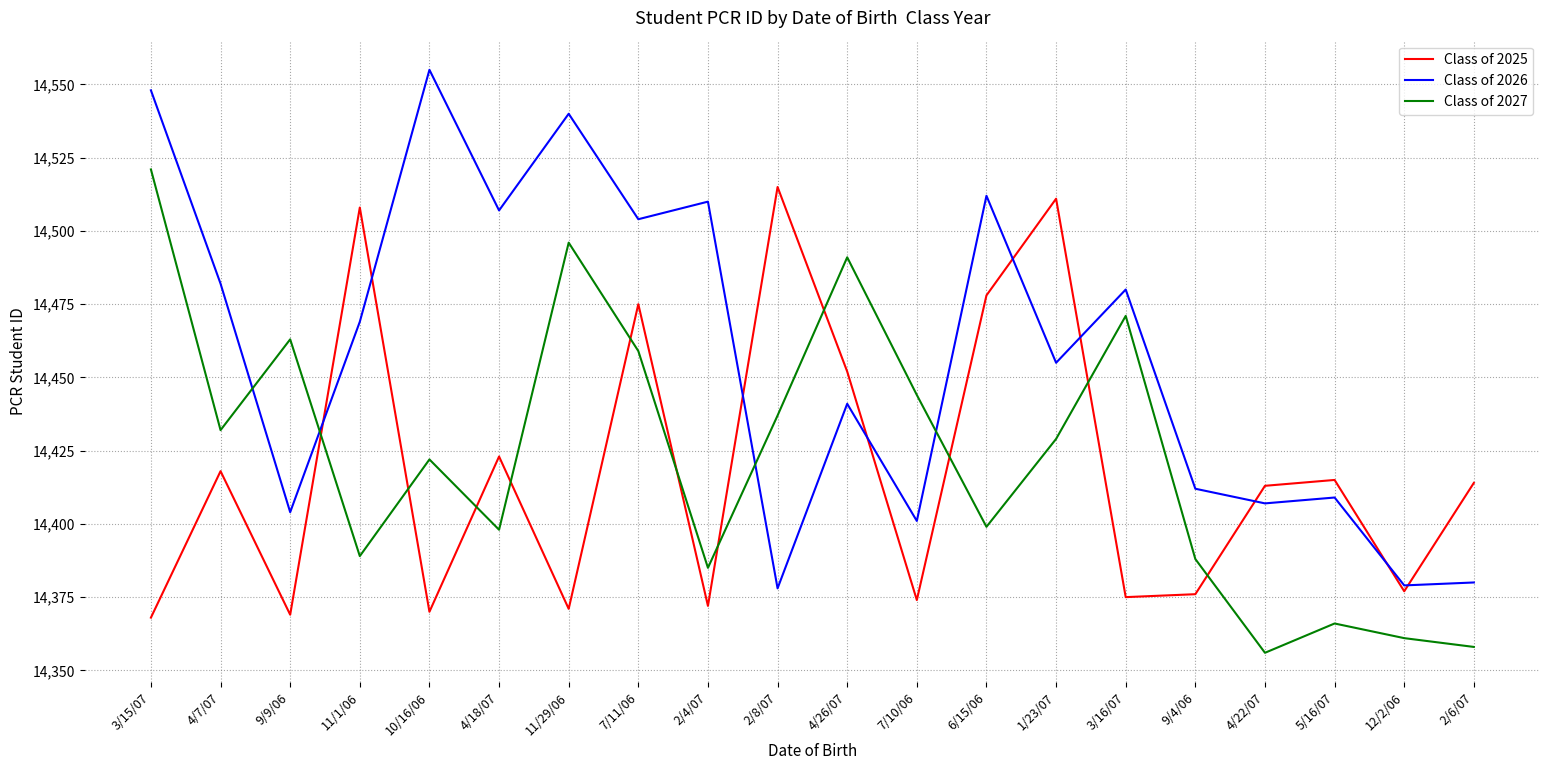

At which label is Class of 2027 closest to 14438?

2/8/07